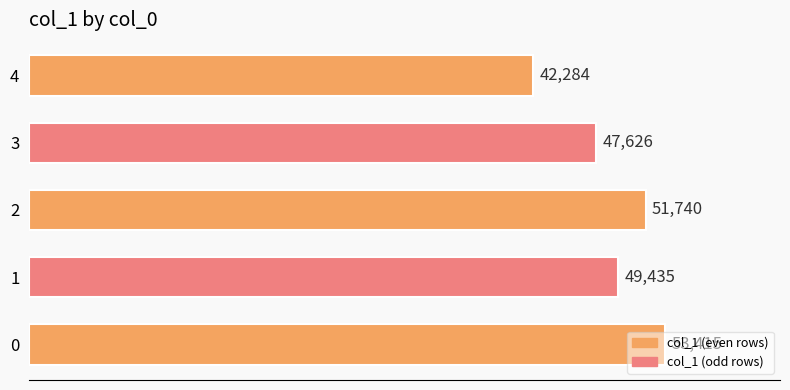

At which category does the chart reach its minimum across all series?

4